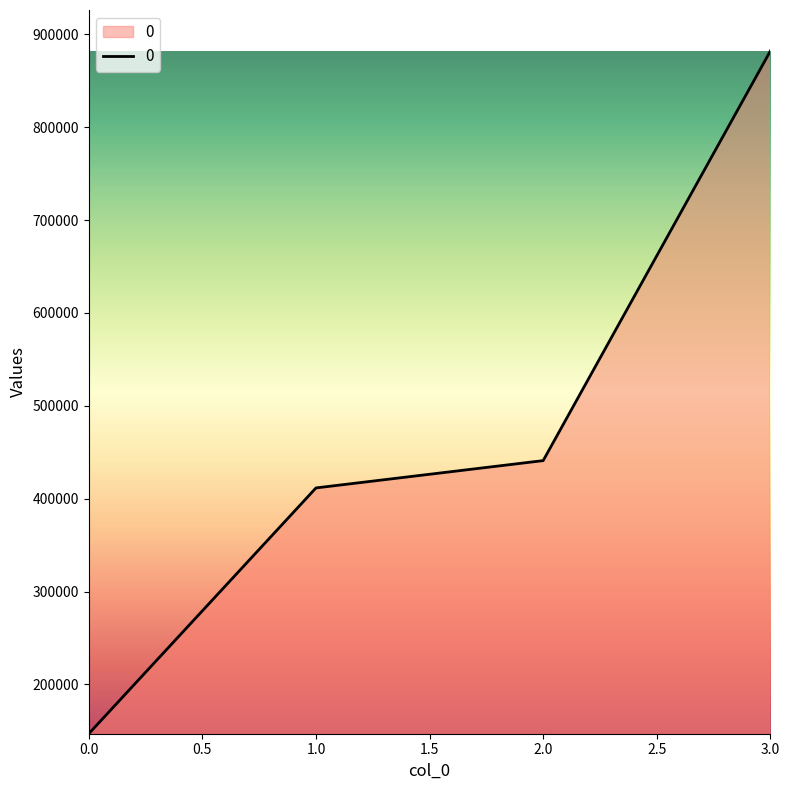

At which label is the value closest to 514500?

2.0